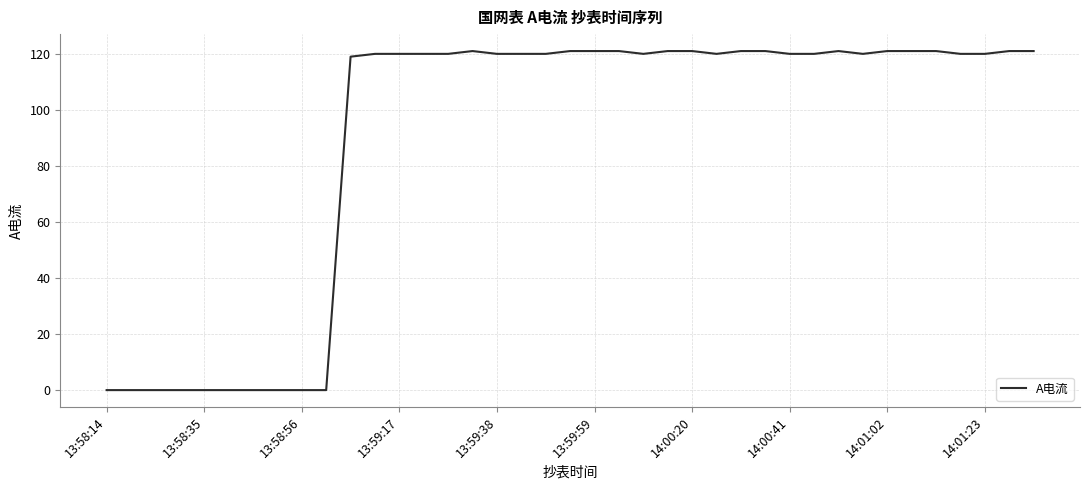

What is the difference between the maximum and minimum values?

121